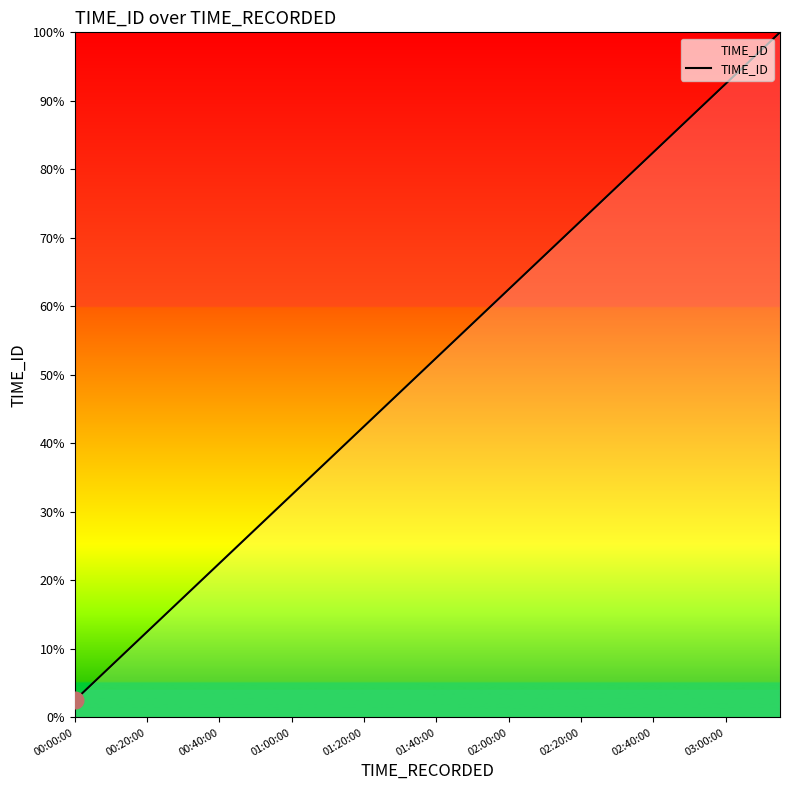

What is the maximum value shown in the chart?

100.0